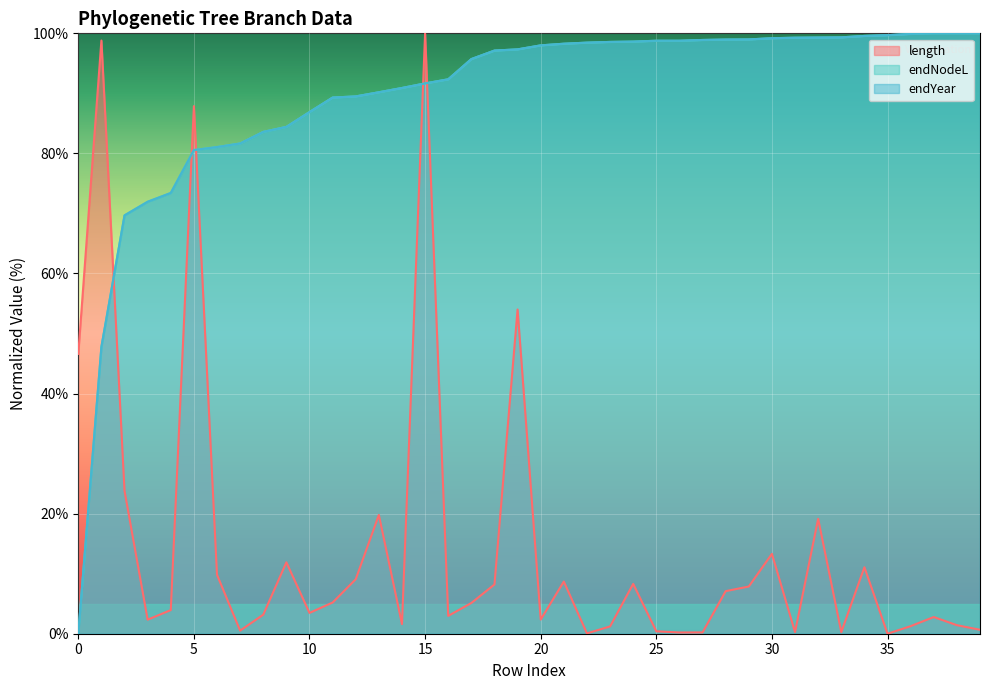

How many times do endYear and length cross each other?

5